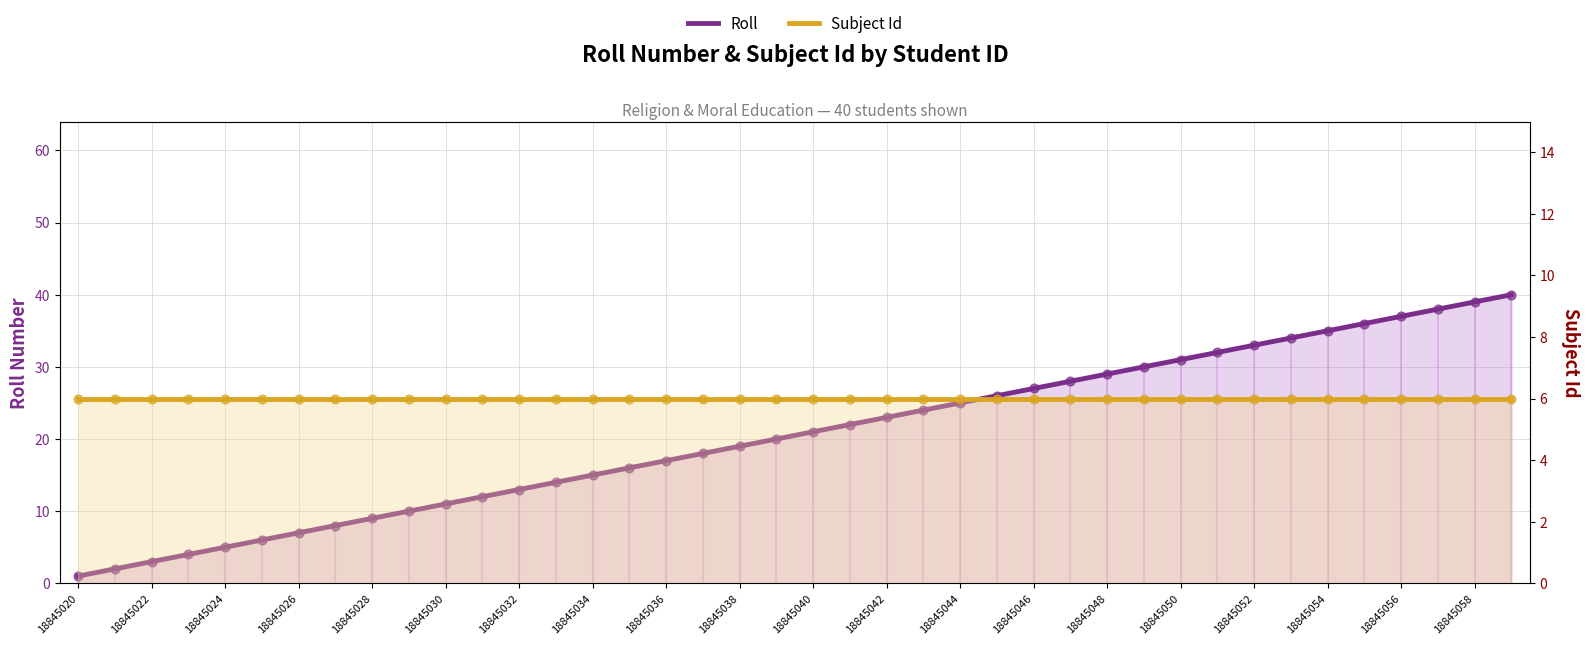

At how many categories does at least one series exceed 36?

4